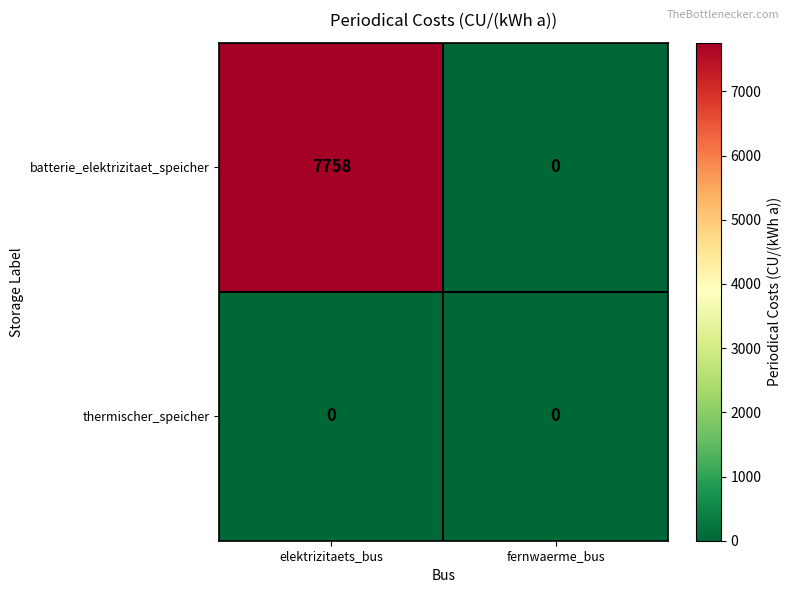

Which series changed the most between elektrizitaets_bus and fernwaerme_bus?

batterie_elektrizitaet_speicher